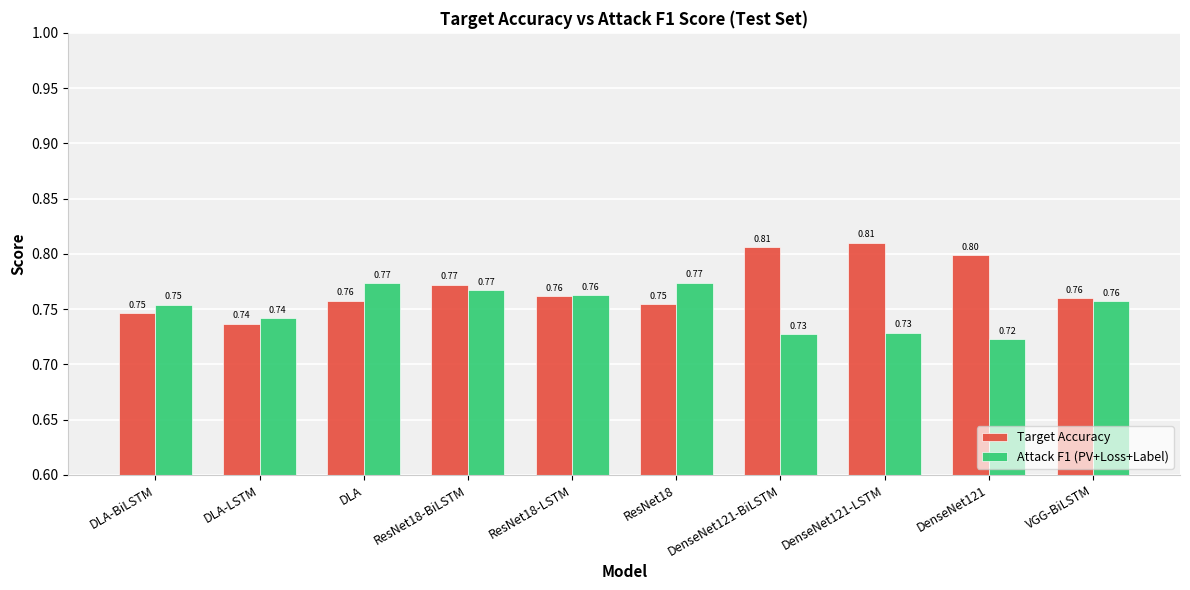

How many bars are there in total?

20